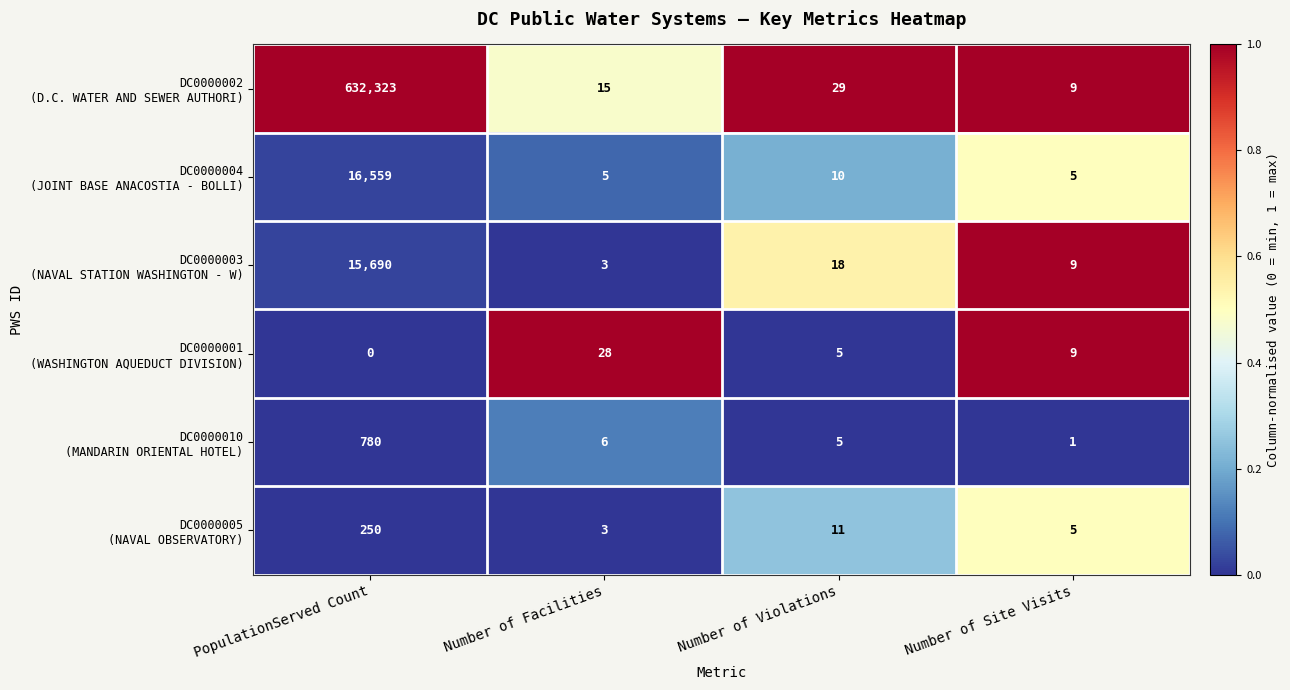

Count the number of data series in this chart.

6